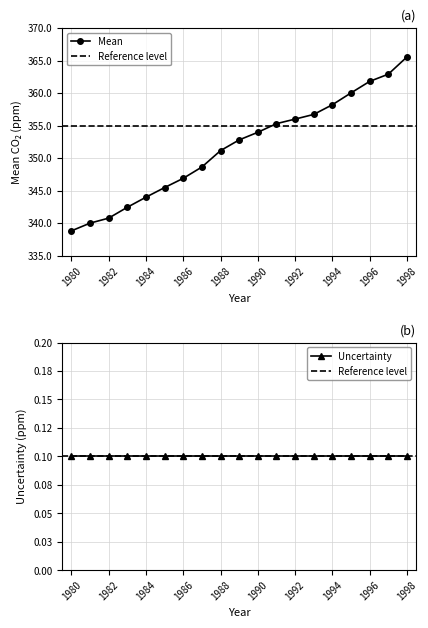

The value at 1983 is 81.5. True or false?

False